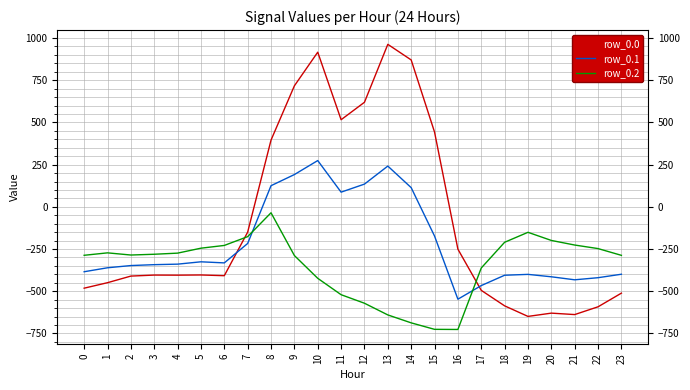

What is the average value of the row_0.0 series?

-84.4